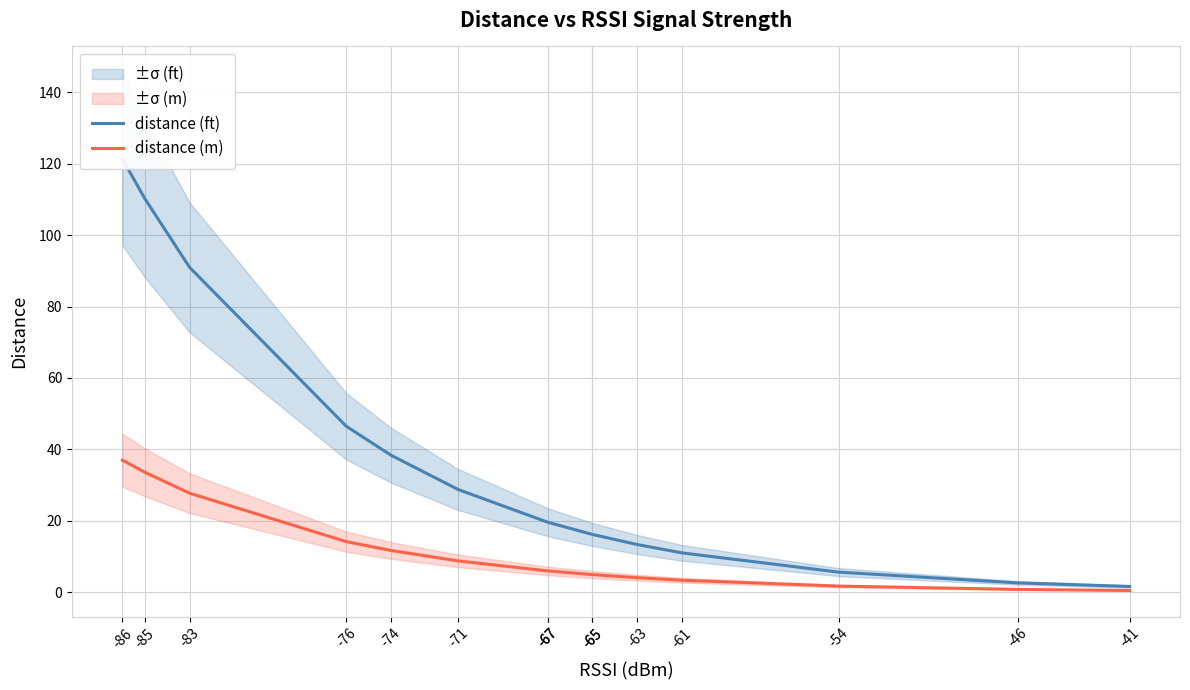

How many distinct data groups are displayed?

2